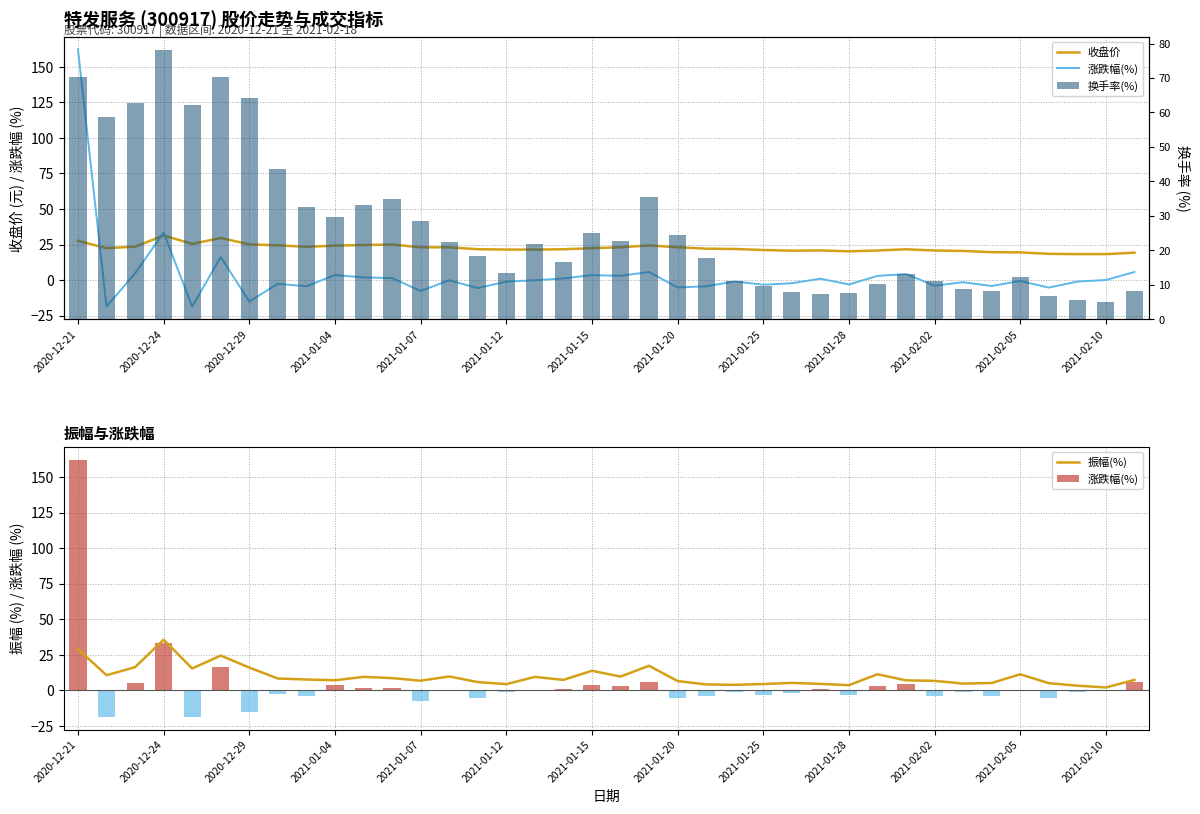

The 收盘价 series shows 11.2 at 2021-01-28. True or false?

False